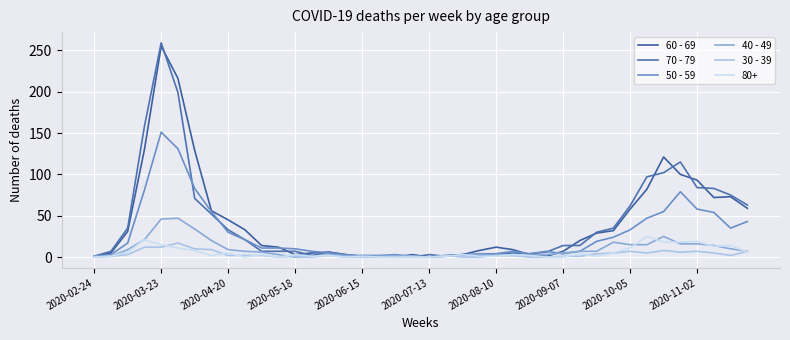

How many lines are shown in the chart?

6